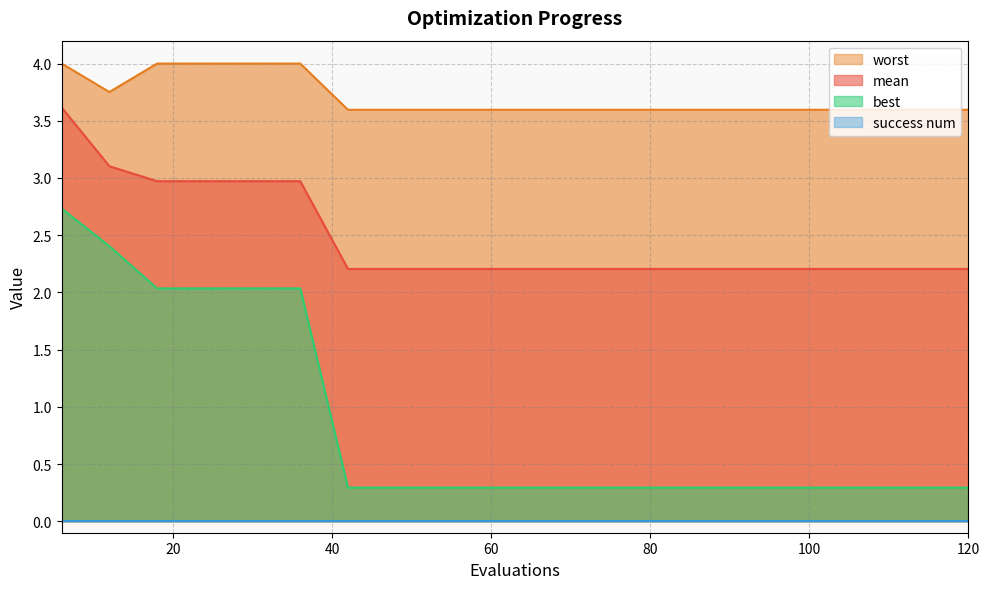

What is the minimum value for mean?

2.2